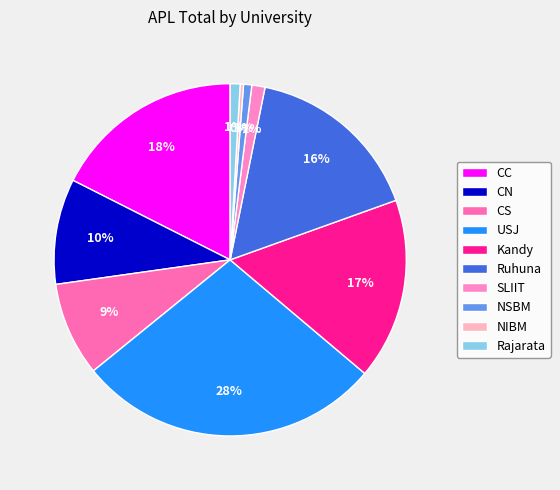

Which slice is the smallest?

NIBM